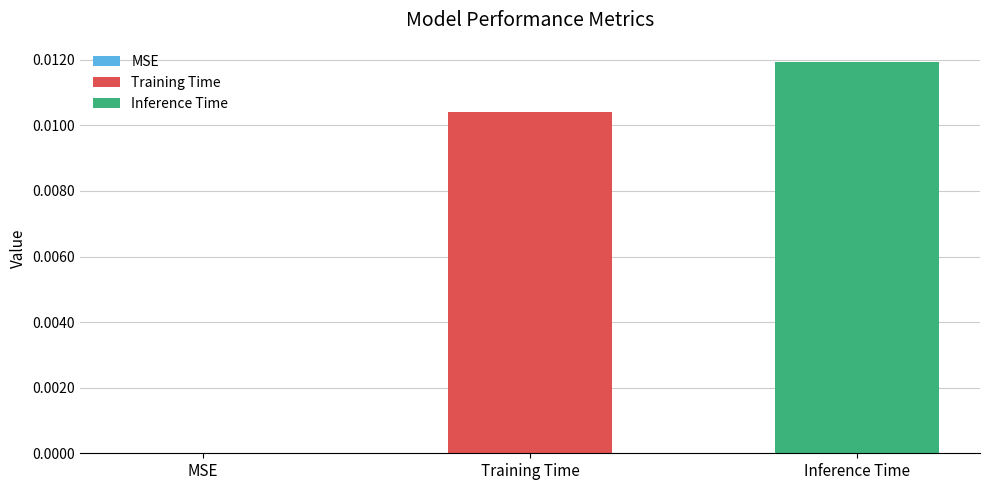

Which series has the largest range (max minus min)?

Training Time